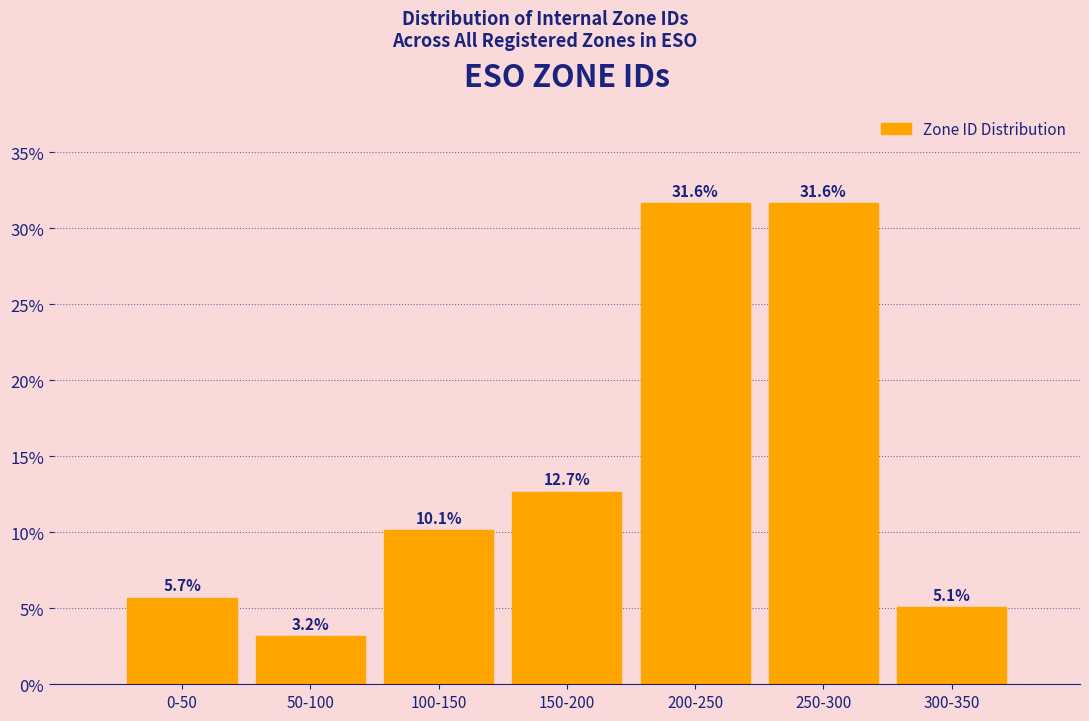

Reading left to right, what are all the values shown in this chart?

0-50=5.7	50-100=3.2	100-150=10.1	150-200=12.7	200-250=31.6	250-300=31.6	300-350=5.1